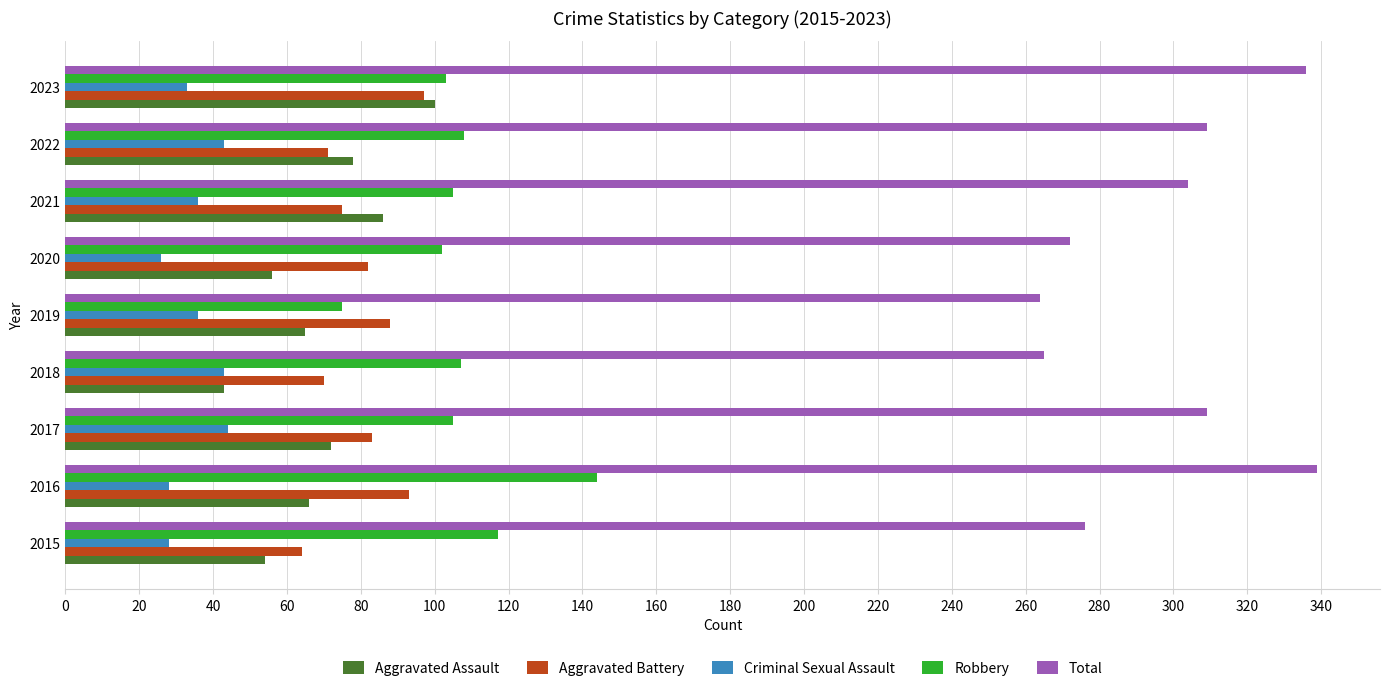

What is the difference between the second highest and second lowest values in the Total series?

71